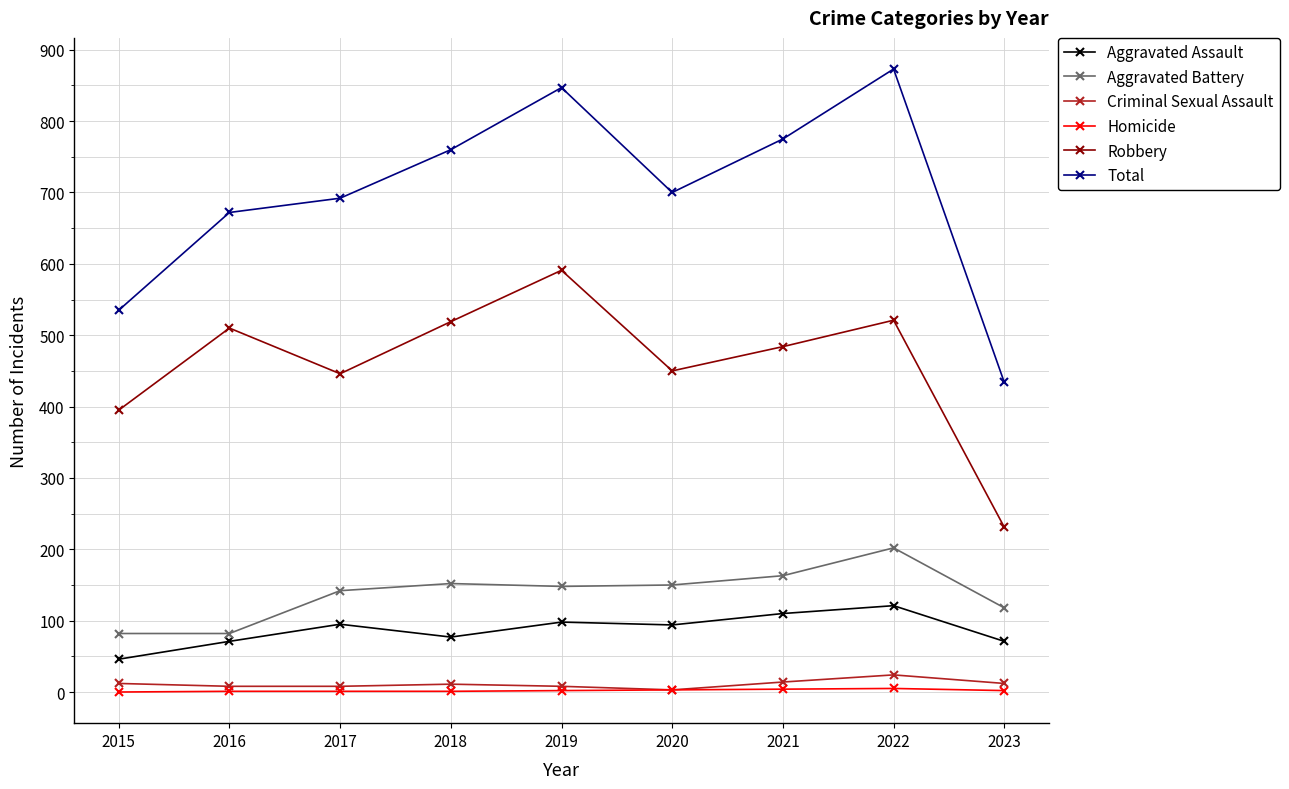

The value of Aggravated Assault at 2020 is 65. True or false?

False